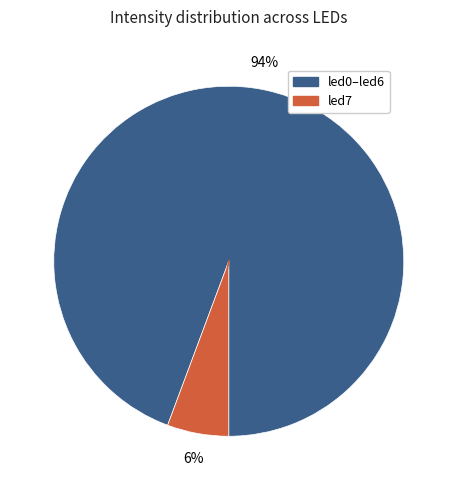

Is there a majority slice in this chart?

Yes